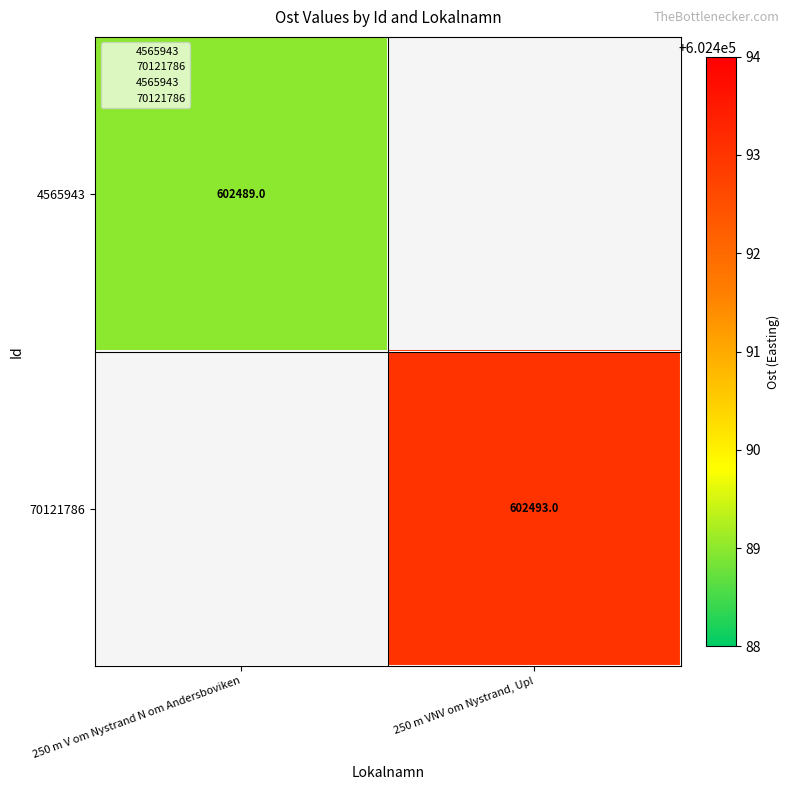

Is it true that 70121786 equals 838904.7 at 250 m VNV om Nystrand, Upl?

False